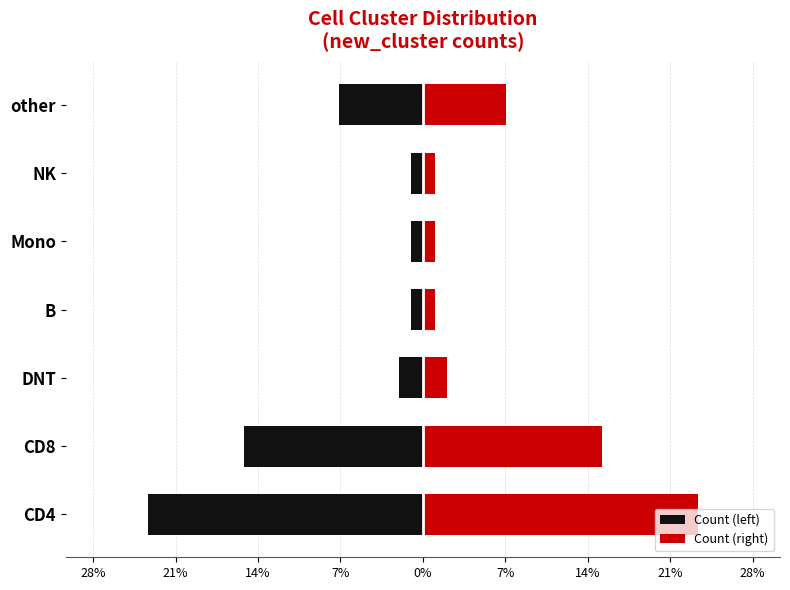

At NK, list the series in order from smallest to largest.

Count (left), Count (right)